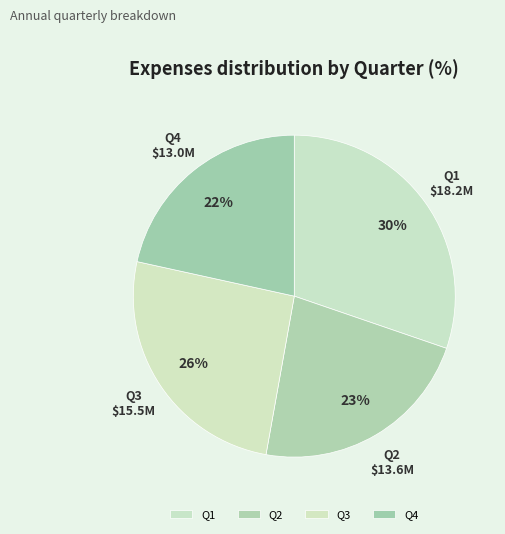

Is there a majority slice in this chart?

No